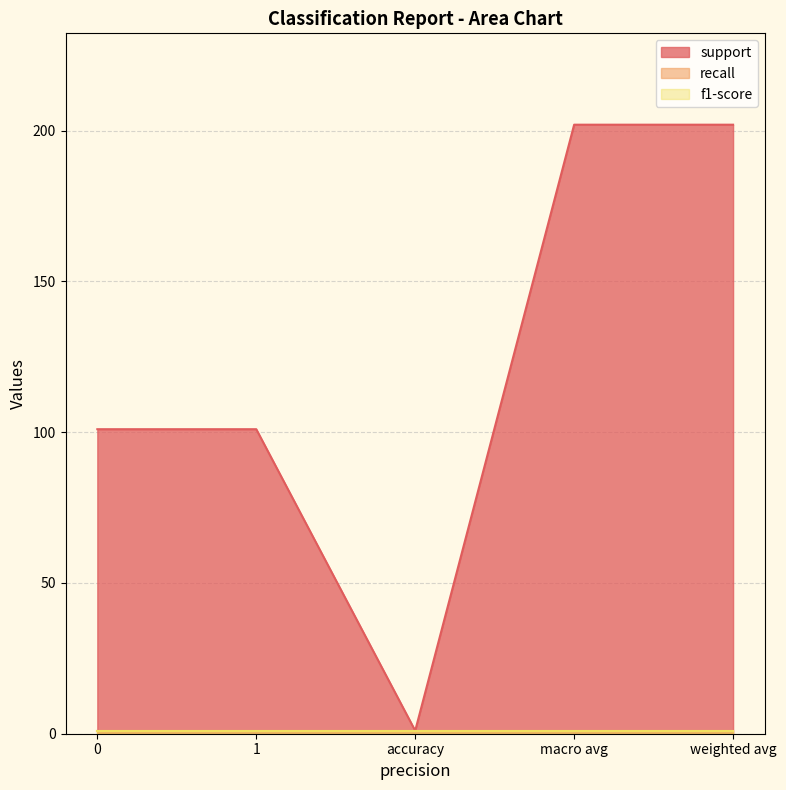

How many lines are shown in the chart?

3